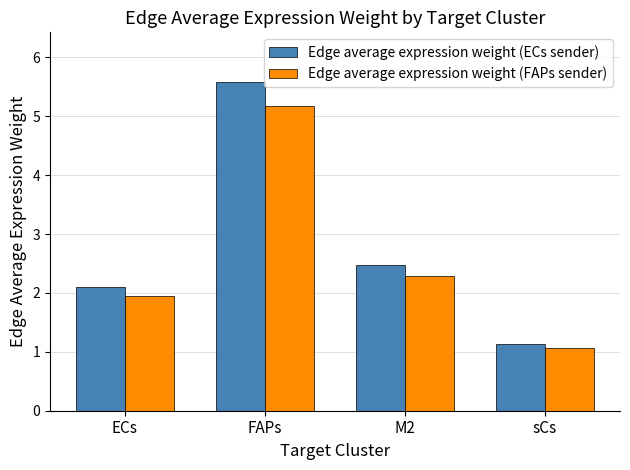

How many bars are there in total?

8